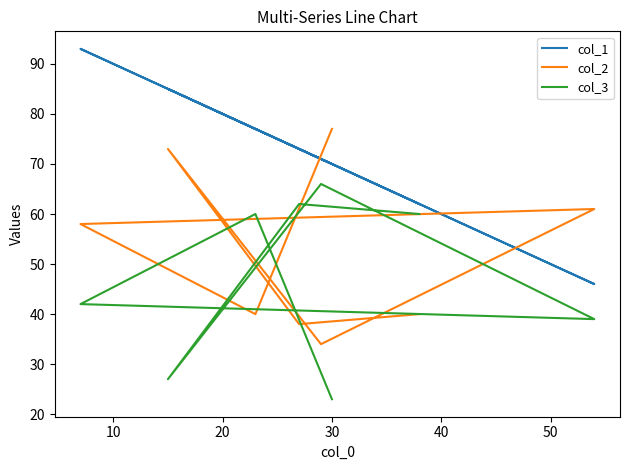

How many lines are shown in the chart?

3